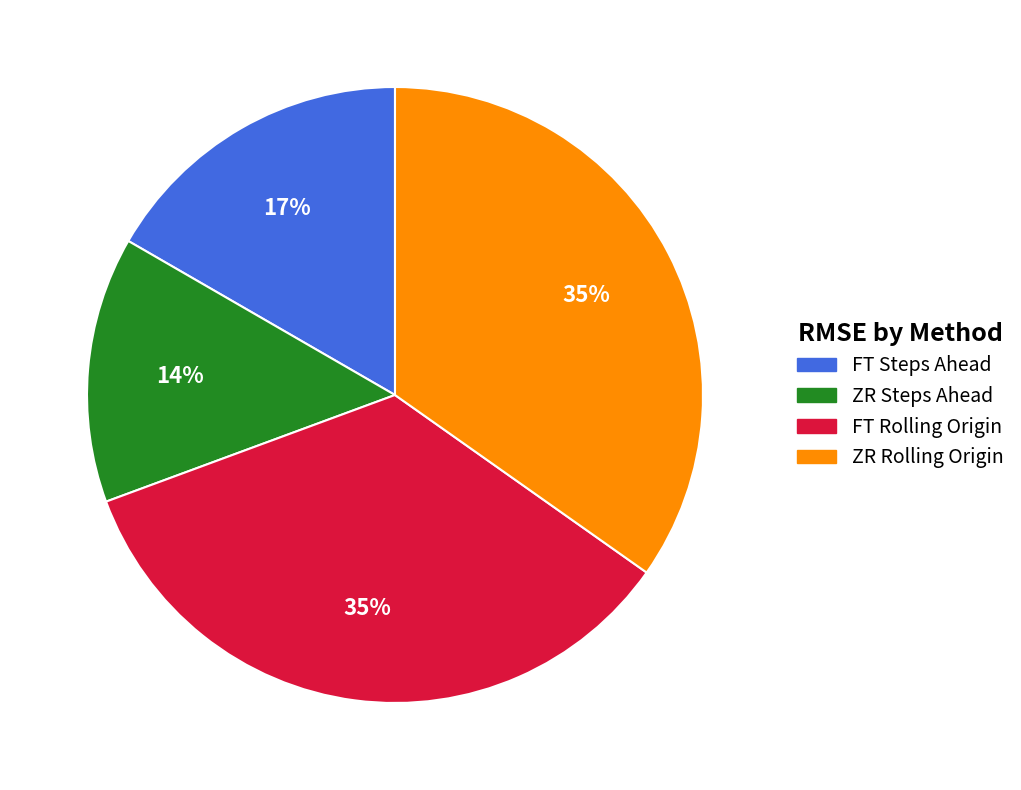

How many segments does this pie chart have?

4